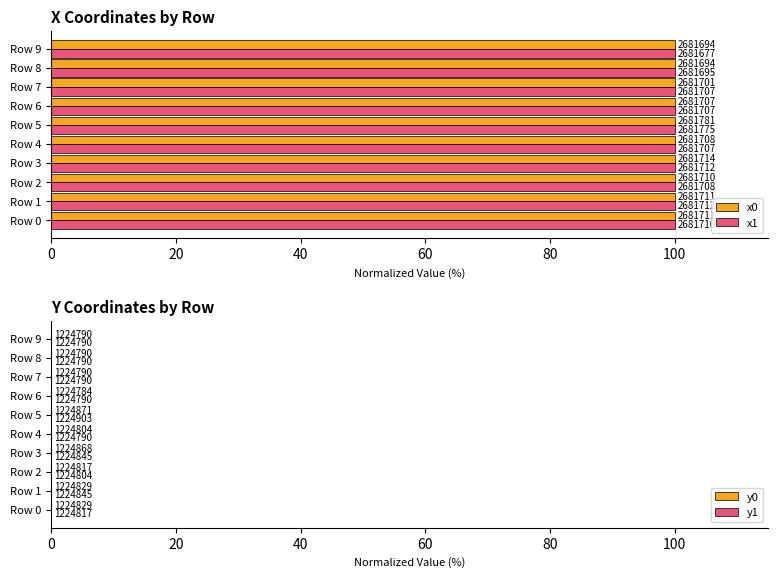

What is the spread (max minus min) of values at Row 5?

100.0